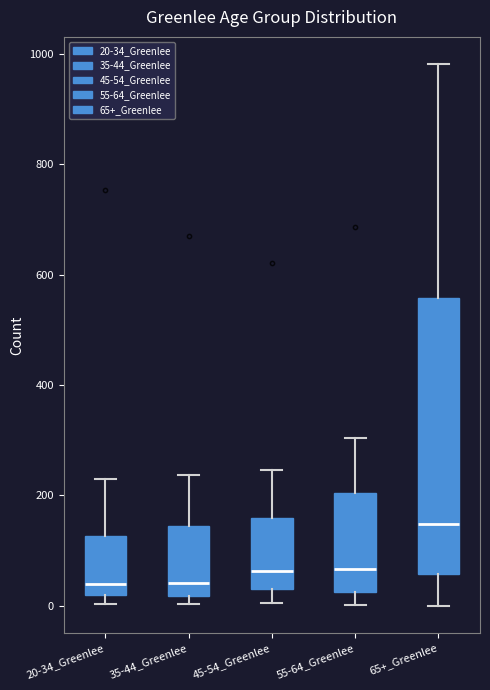

Reading left to right, read every box against the y-axis: the position of its median line, the range the box covers, and the ends of its whiskers. The values are not printed on the chart, so give them approximately, as read against the axis.

20-34_Greenlee: median 40, box 20 to 120, whiskers 0 to 220
35-44_Greenlee: median 40, box 20 to 140, whiskers 0 to 240
45-54_Greenlee: median 60, box 40 to 160, whiskers 0 to 240
55-64_Greenlee: median 60, box 20 to 200, whiskers 0 to 300
65+_Greenlee: median 140, box 60 to 560, whiskers 0 to 980